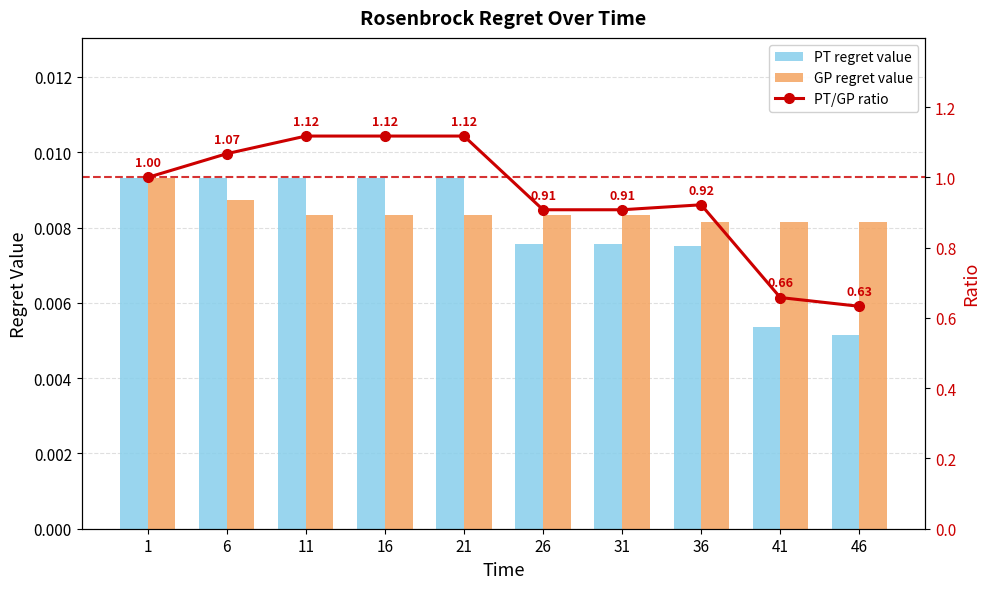

Is the value of GP regret value at 16 greater than the value of PT regret value at 41?

Yes